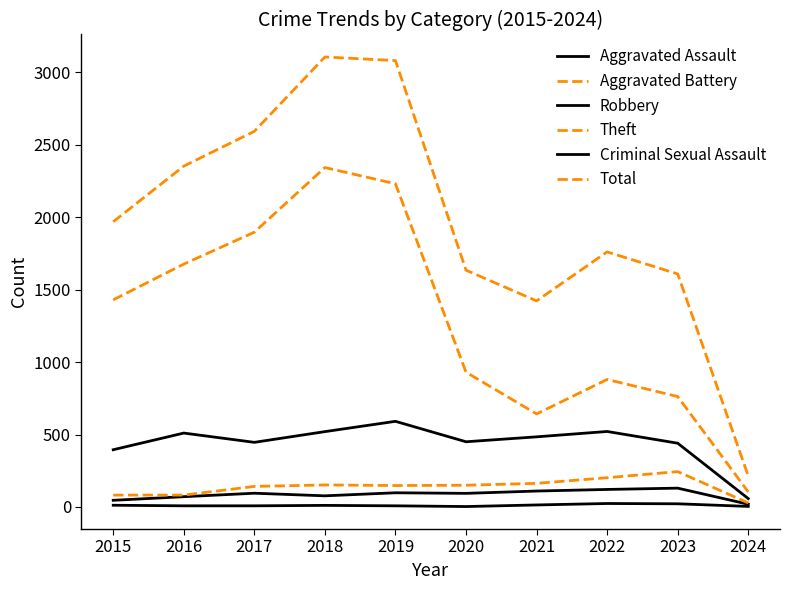

What is the difference between the maximum and second lowest values in the Theft series?

1700